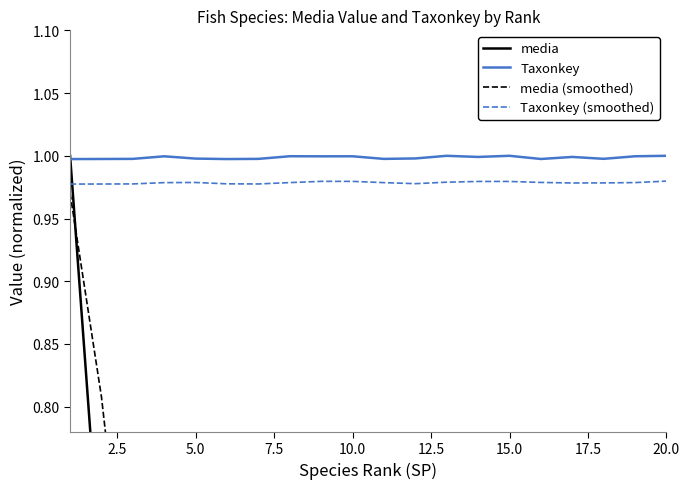

True or false: Taxonkey (smoothed) and Taxonkey intersect in this chart.

False